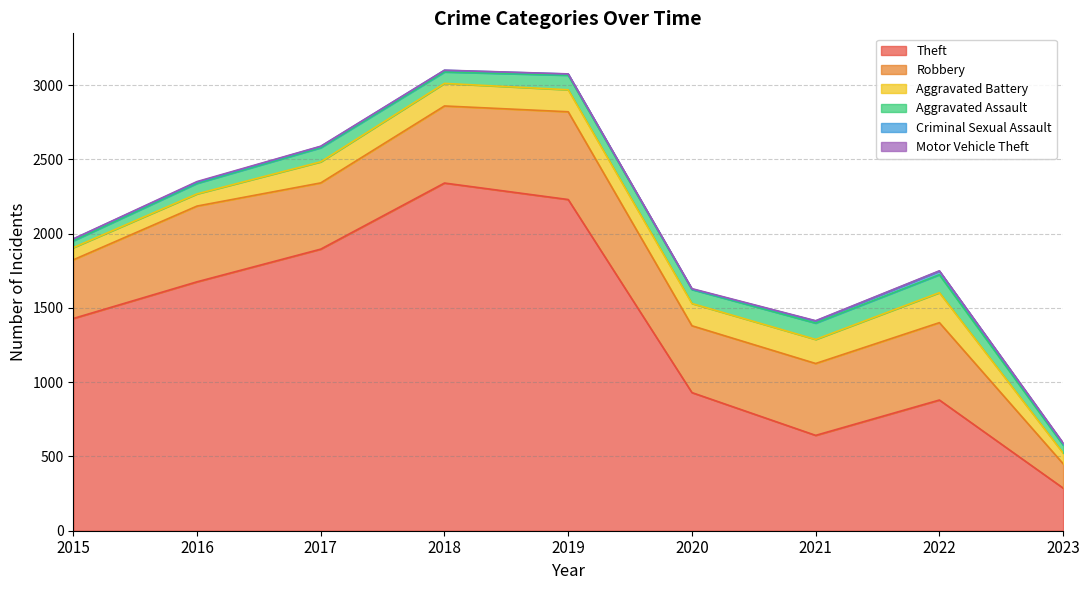

True or false: Theft and Robbery intersect in this chart.

False